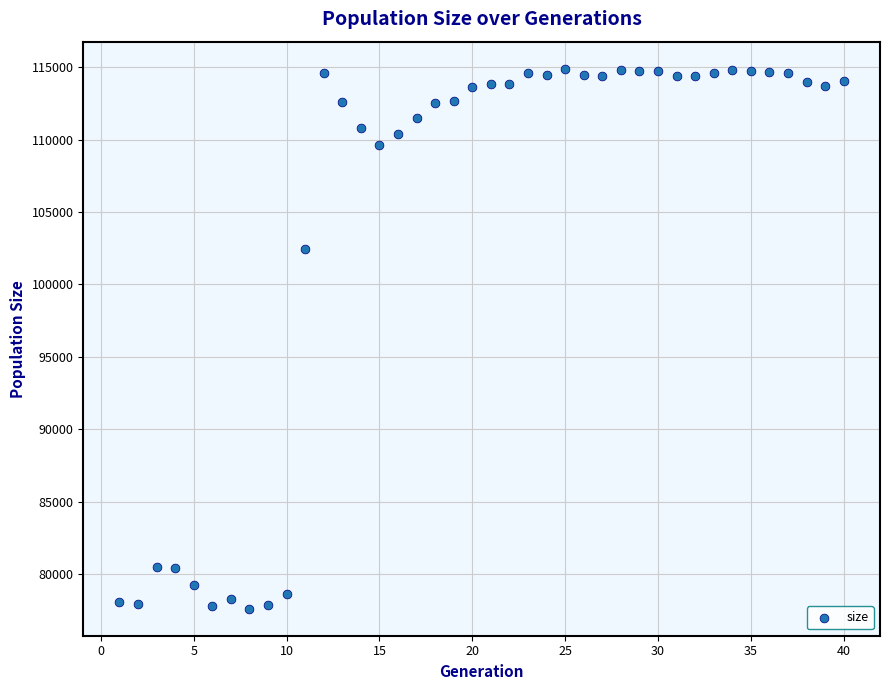

What Y value in the scatter plot is closest to 96247?

102412